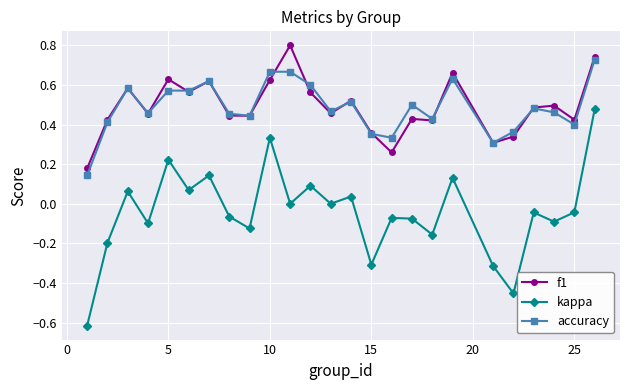

What is the maximum value shown in the chart?

0.8